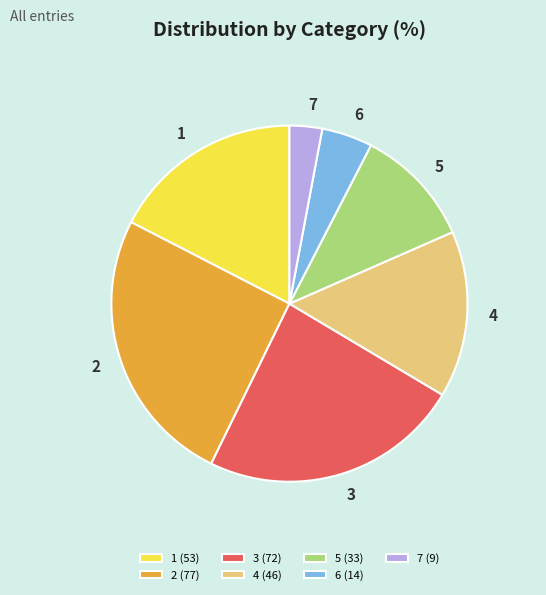

How many segments does this pie chart have?

7